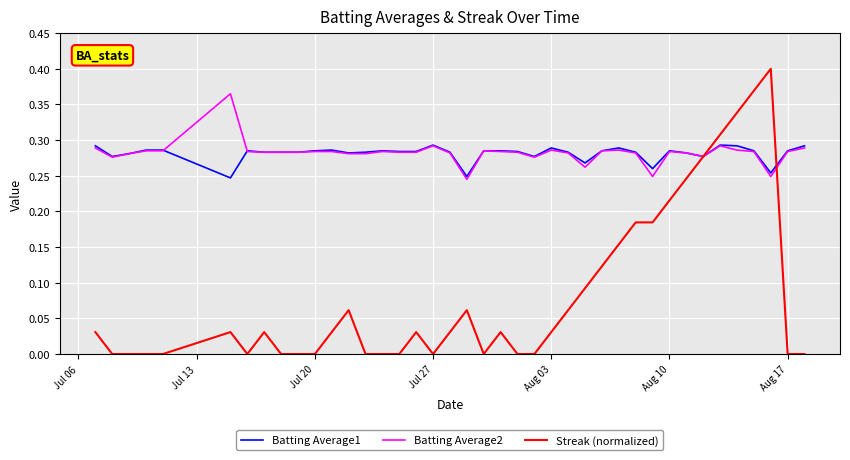

List the series in order of their peak value, lowest first.

Batting Average1, Batting Average2, Streak (normalized)